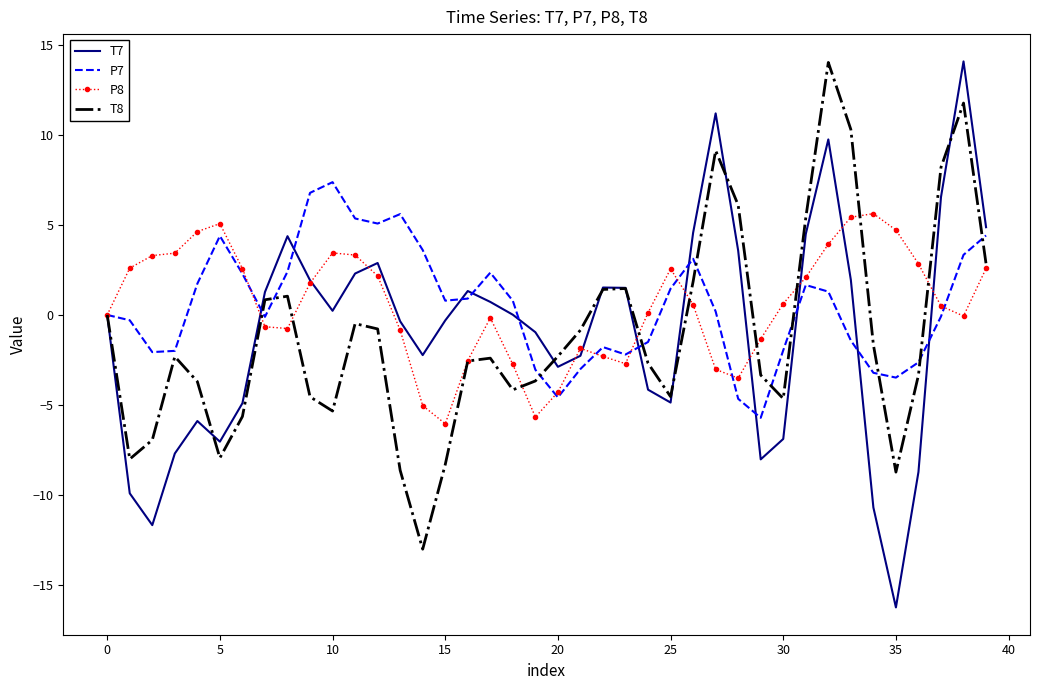

Which series has the largest range (max minus min)?

T7